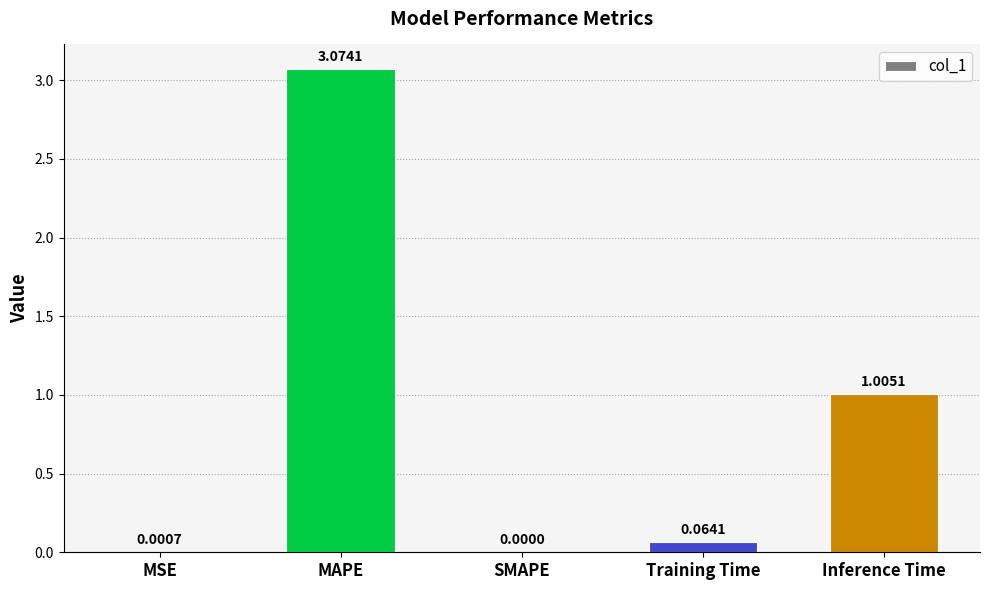

What is the sum of all values?

4.1